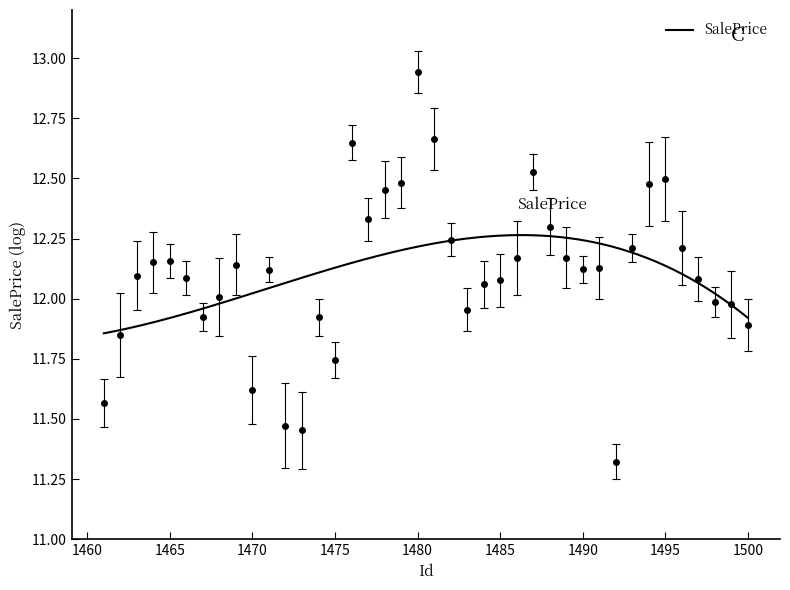

What is the value of the 39th point from the left?

12.0